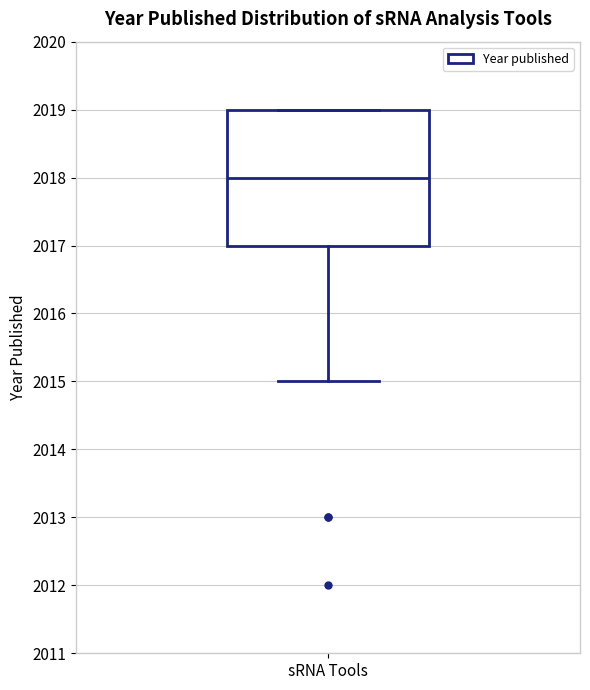

Where does the median line of the box for sRNA Tools sit on the y-axis? The values are not printed on the chart, so give them approximately, as read against the axis.

2018